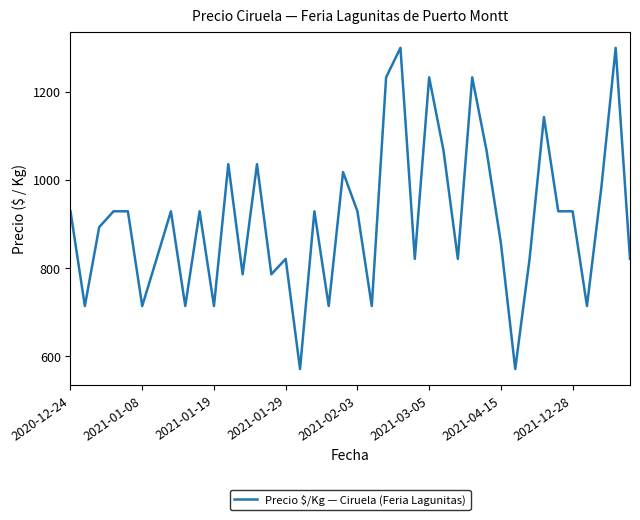

What is the smallest value displayed?

571